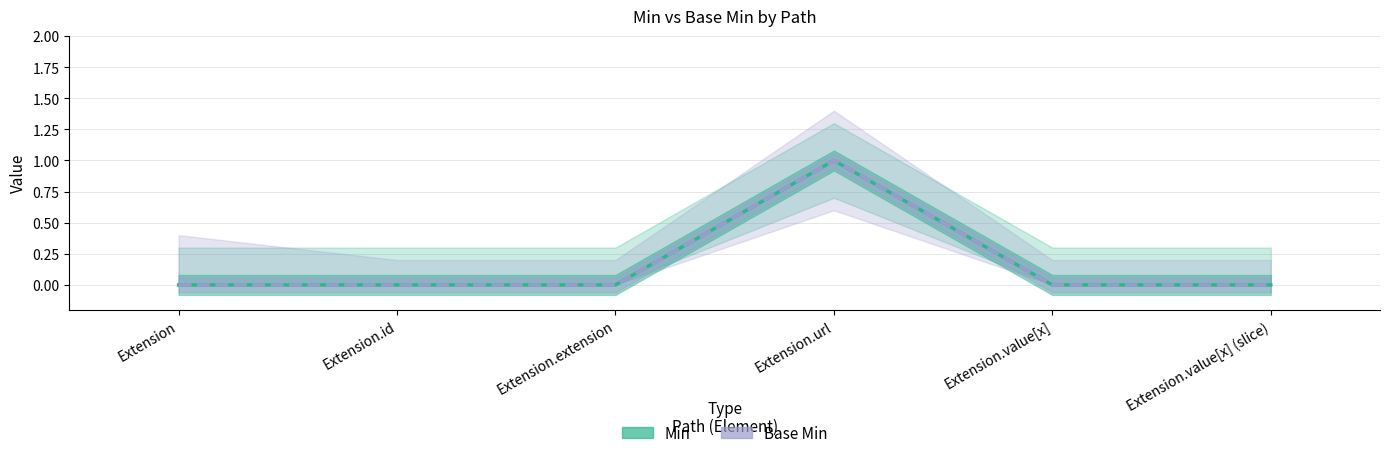

True or false: Base Min and Min cross at least once.

False